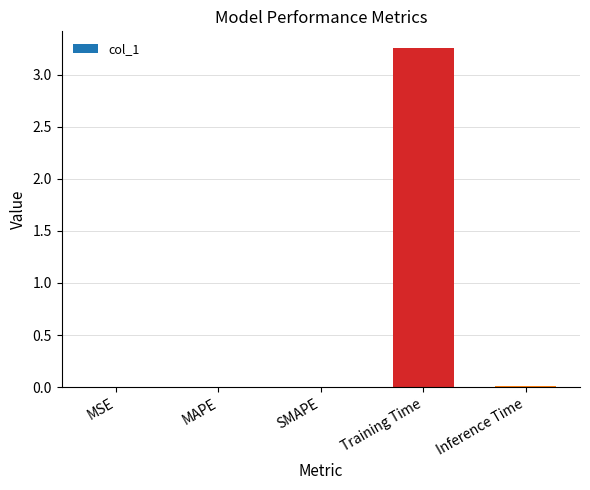

Which label corresponds to the largest value in the chart?

Training Time